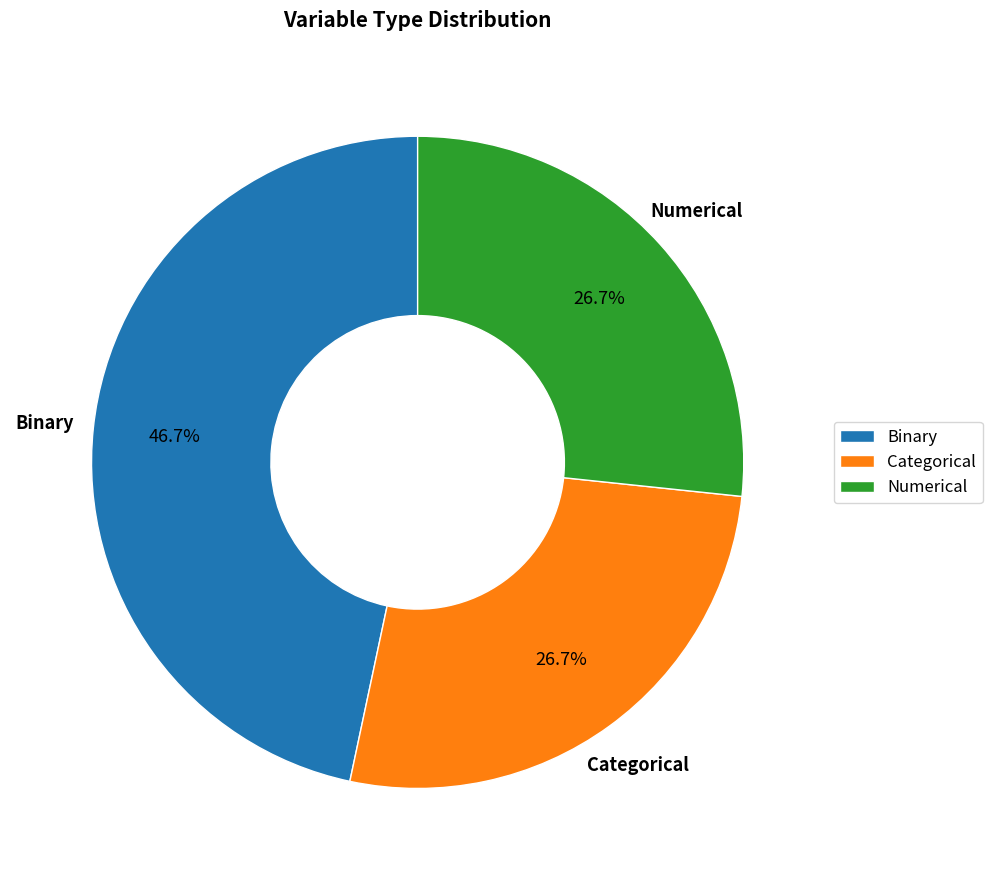

Which slice is the largest?

Binary